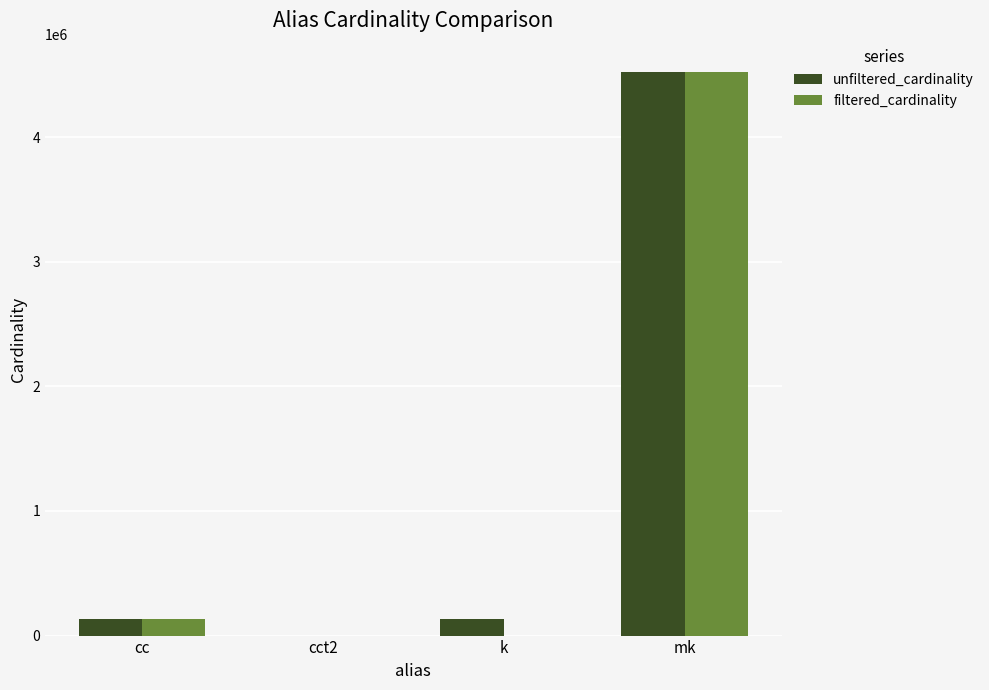

Read the unfiltered_cardinality value at cc.

135086